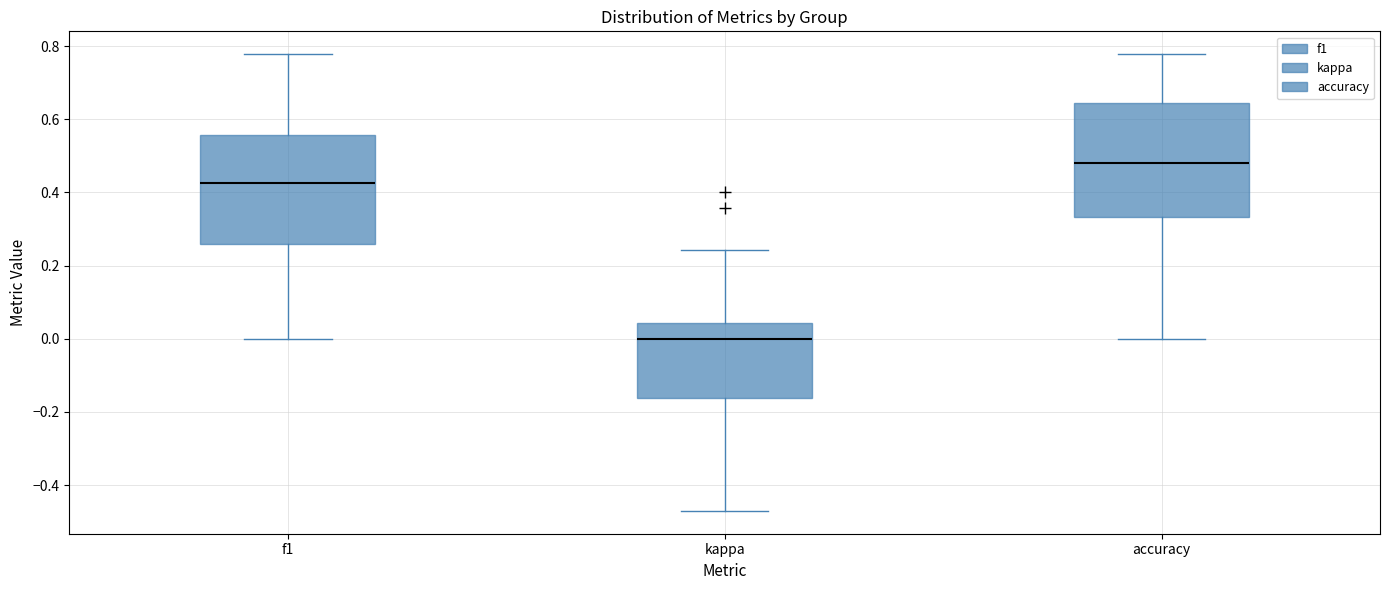

Where is the lower edge of the box for f1 on the y-axis? The values are not printed on the chart, so give them approximately, as read against the axis.

0.26